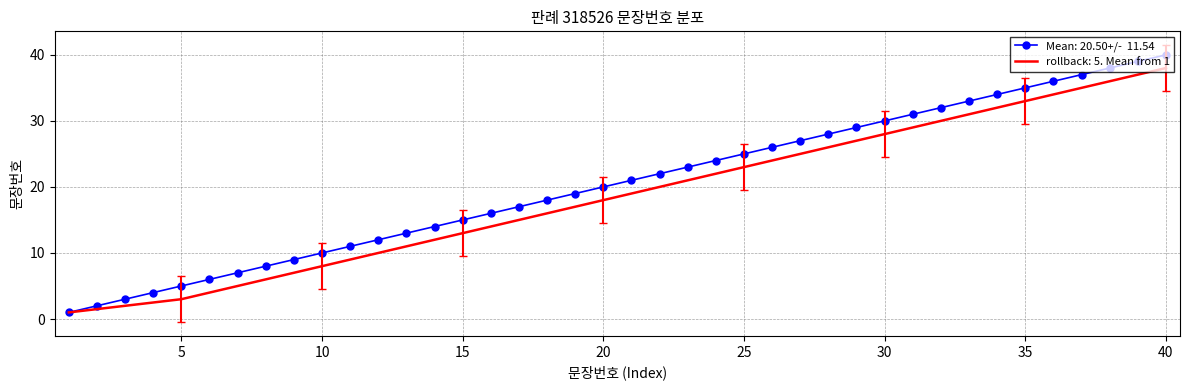

What is the maximum value shown in the chart?

40.0